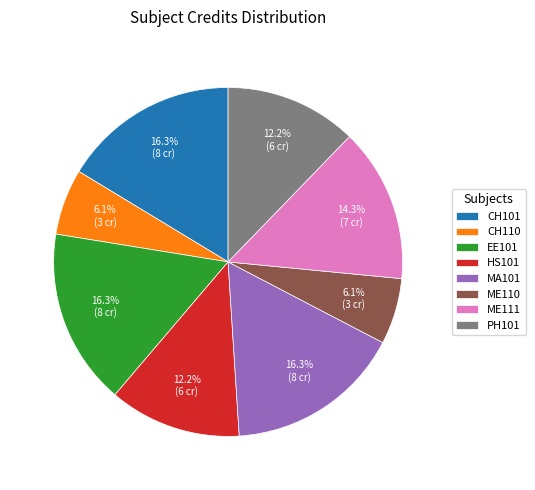

To the nearest percent, what percentage of the pie is CH110?

6%